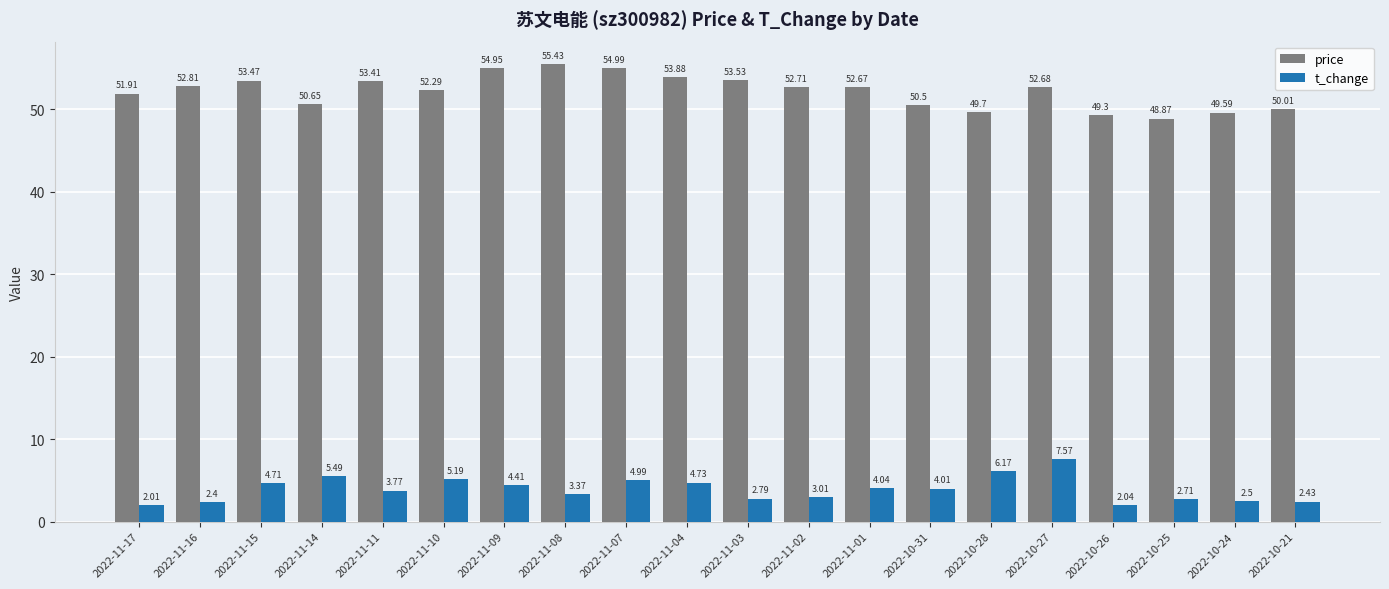

List the series in order of their overall mean, highest first.

price, t_change